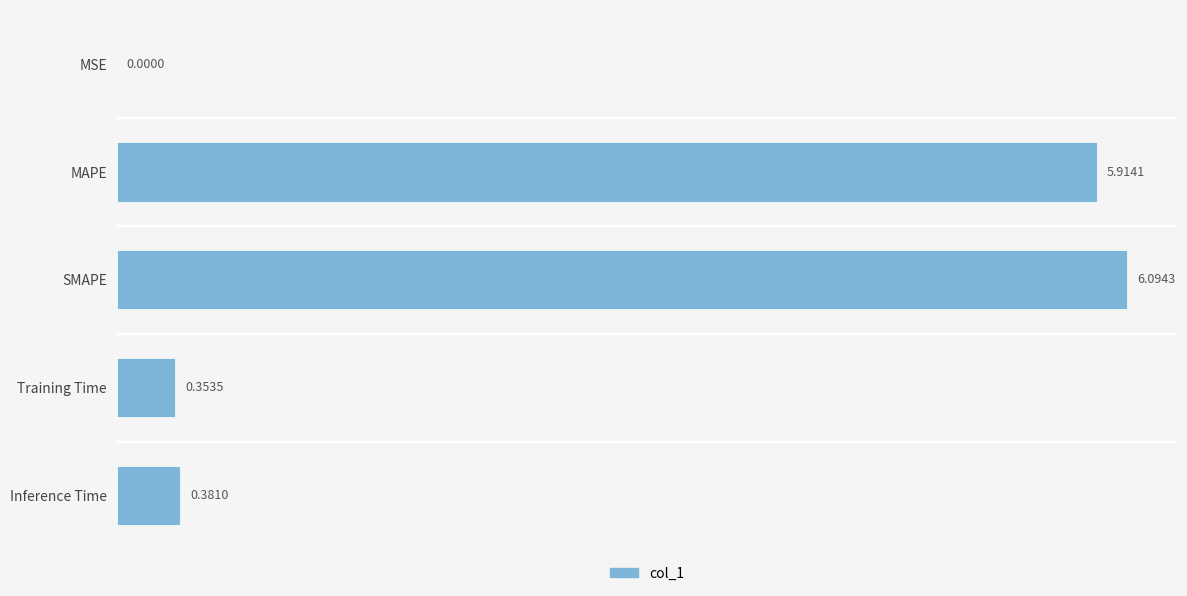

What is the sum of all values?

12.7